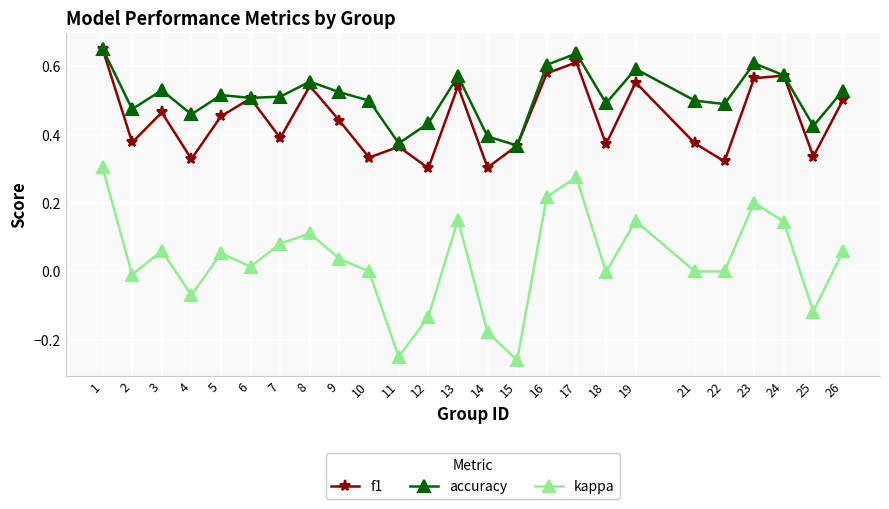

Is the value of f1 at 21 greater than the value of kappa at 1?

Yes